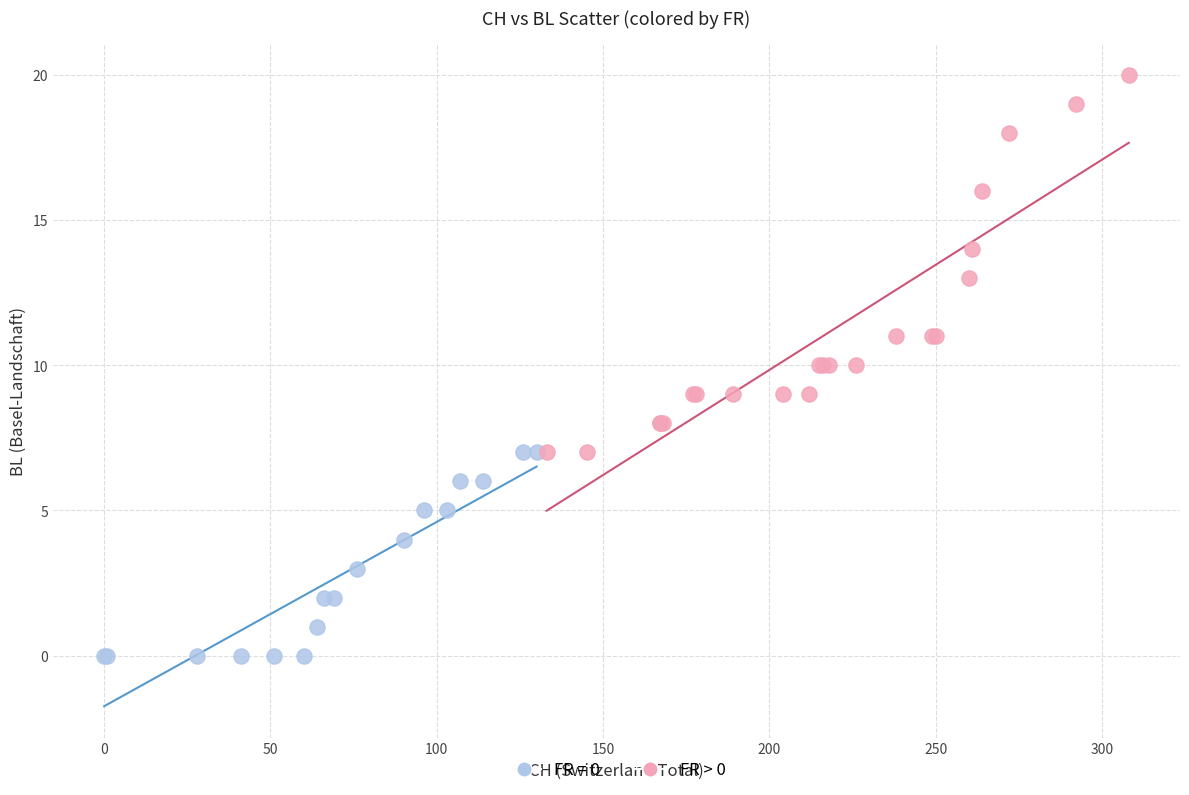

Which series reaches the maximum Y coordinate?

FR > 0